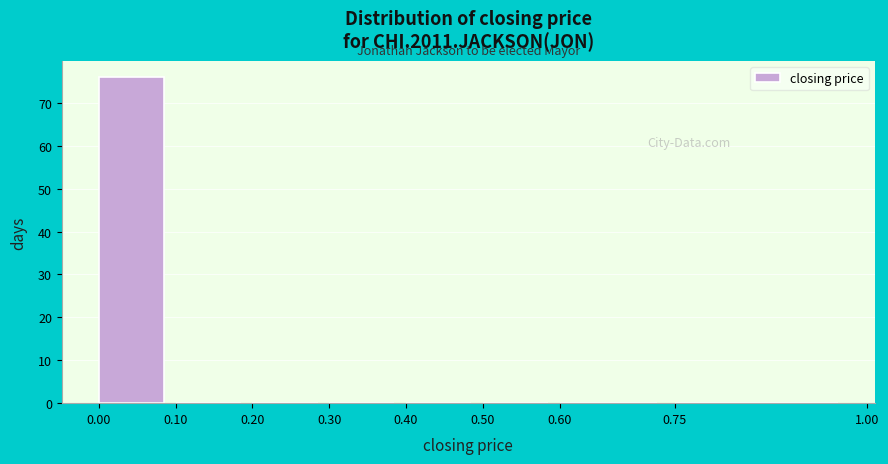

Reading left to right, list every bar in this chart as the range it spans on the x-axis followed by its height. The values are not printed on the chart, so give them approximately, as read against the axis.

0.00 to 0.10: 76
0.10 to 0.20: 0
0.20 to 0.30: 0
0.30 to 0.40: 0
0.40 to 0.50: 0
0.50 to 0.60: 0
0.60 to 0.75: 0
0.75 to 1.00: 0